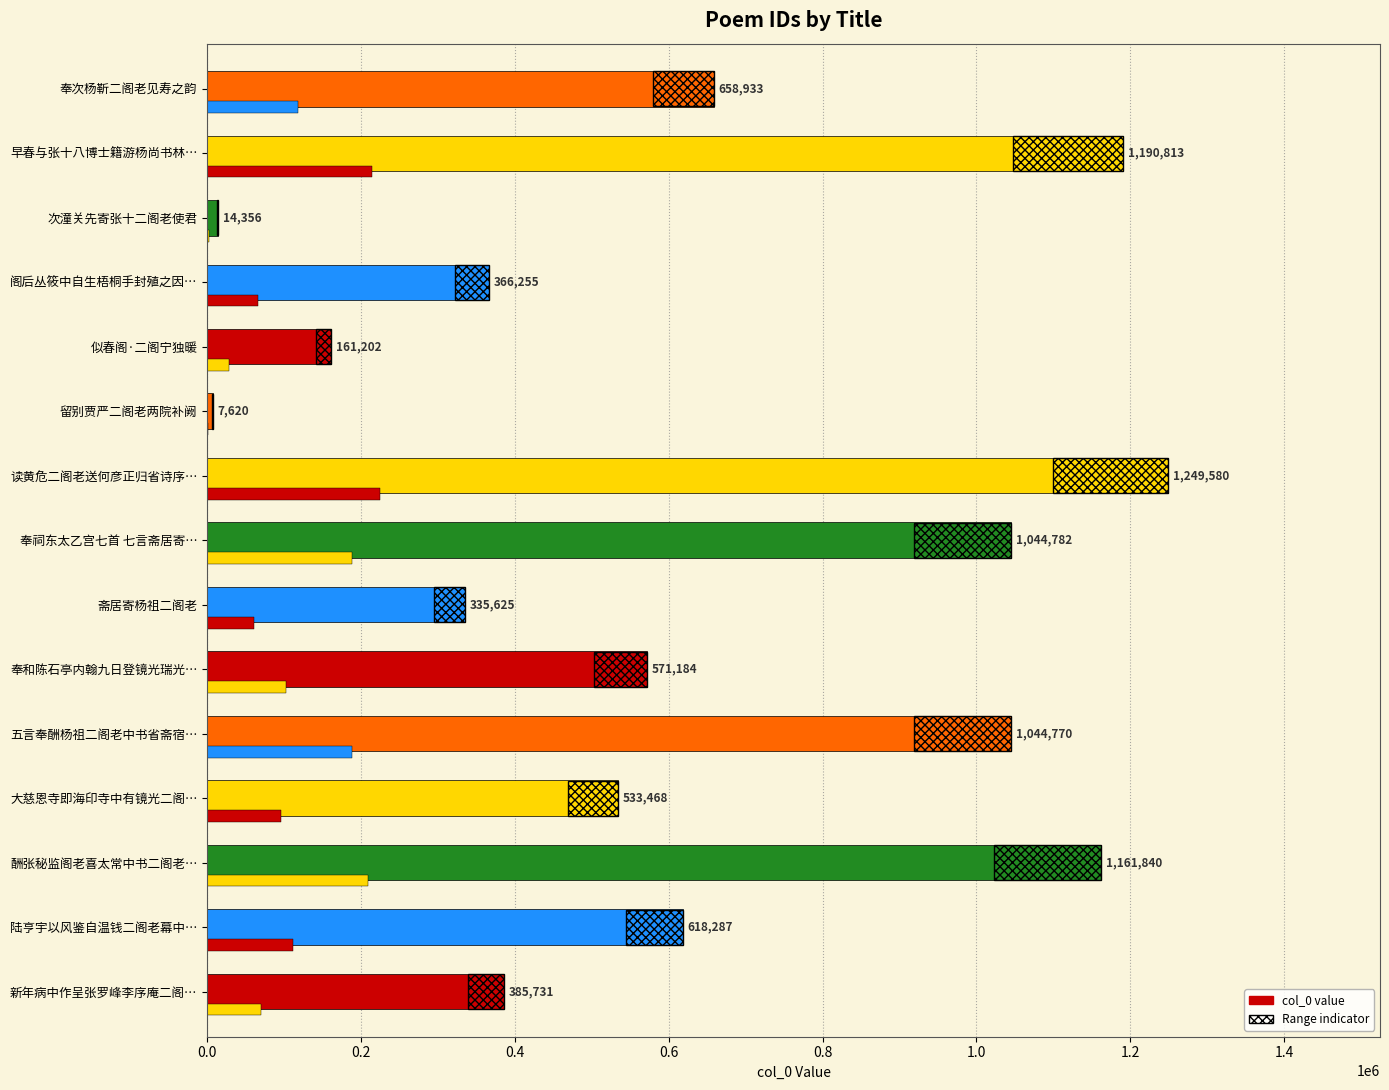

True or false: the data shows 11381 at 留别贾严二阁老两院补阙.

False